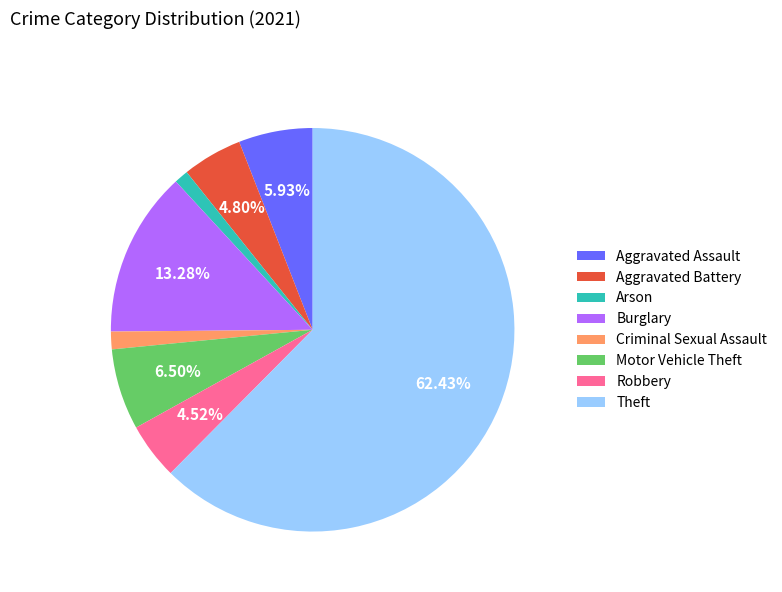

What is the largest slice in the pie chart?

Theft